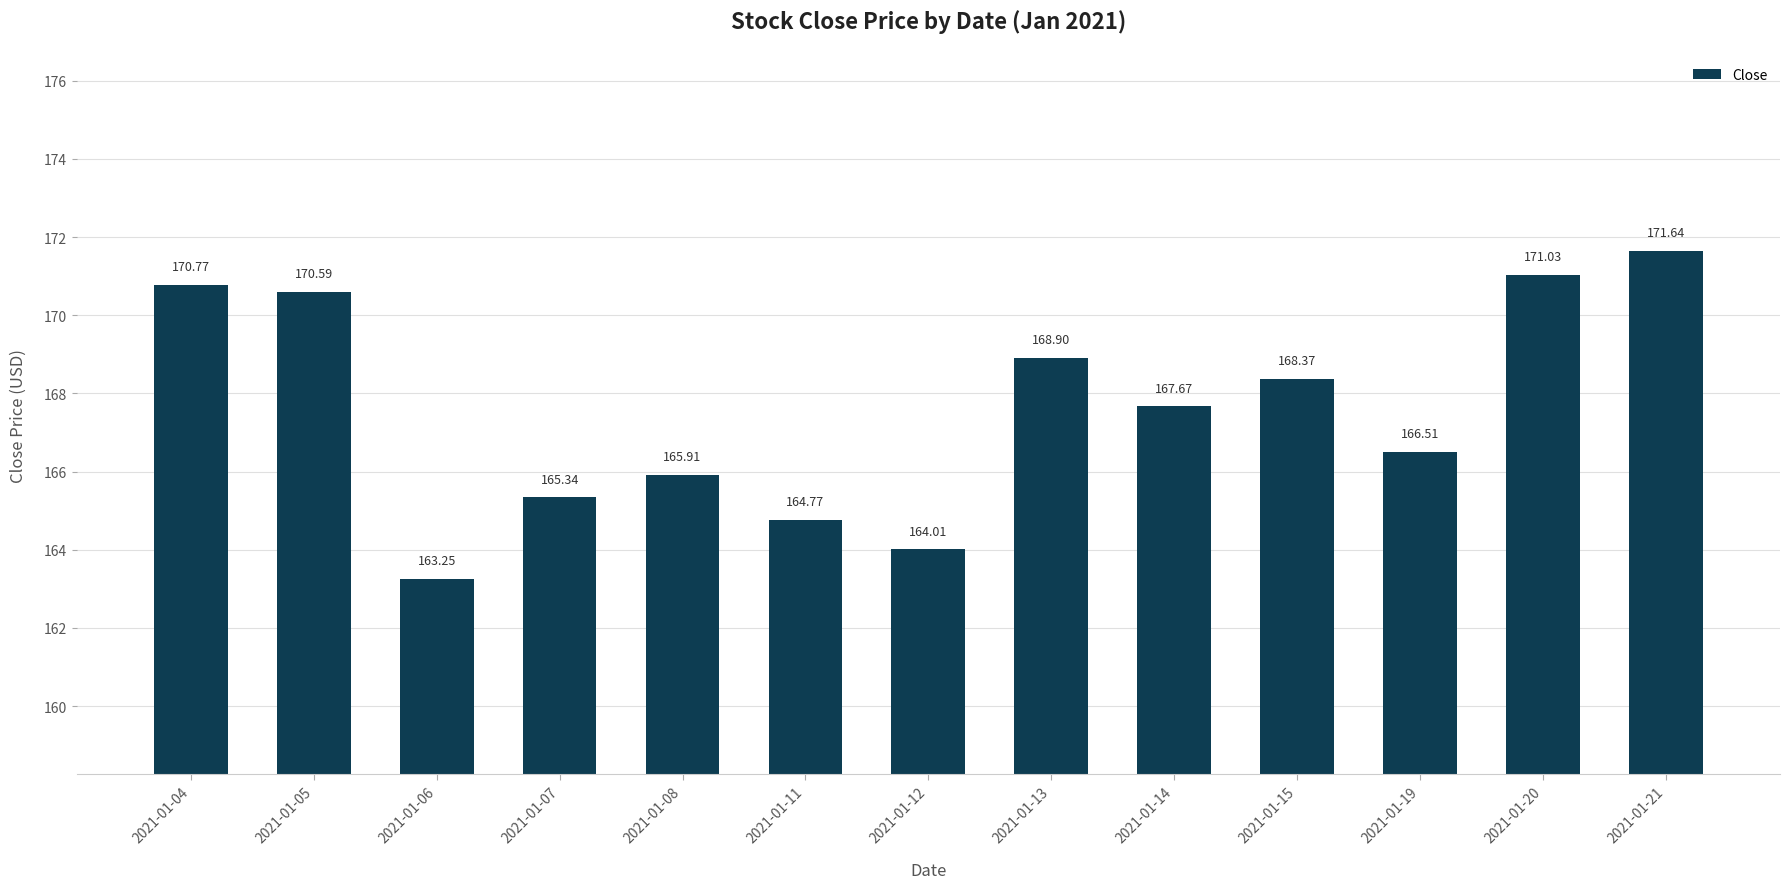

What is the ratio of the value at 2021-01-14 to the value at 2021-01-13?

1.0